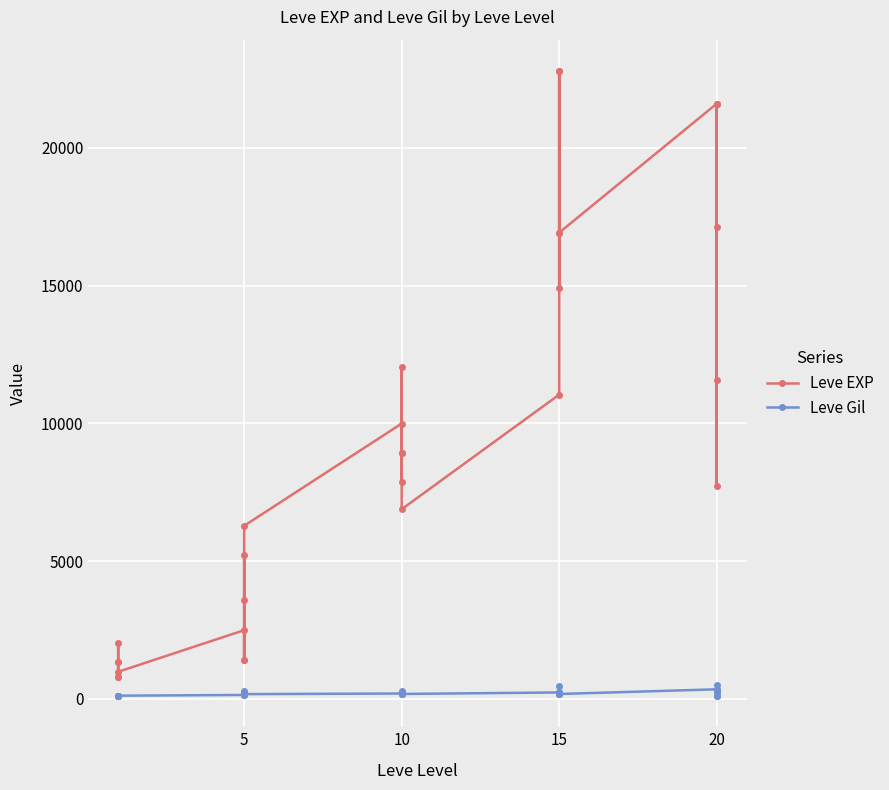

How many lines are shown in the chart?

2